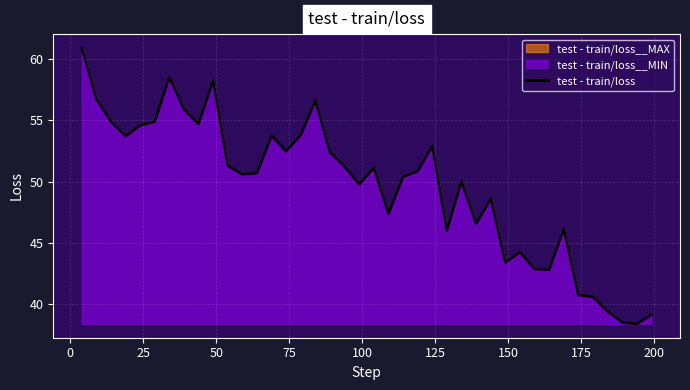

Count the number of values greater than 50.

24